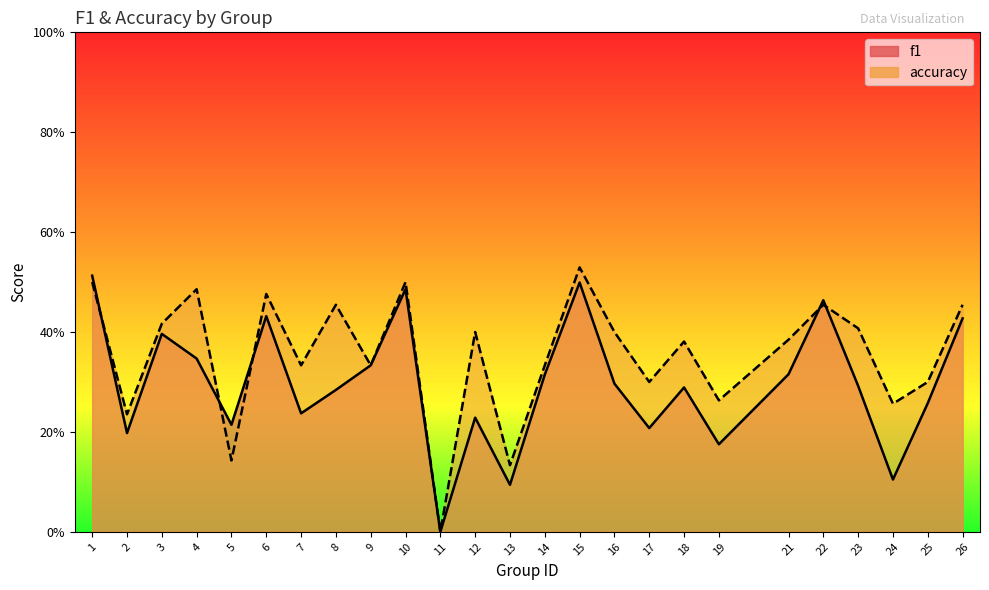

How many categories are shown in the chart?

25